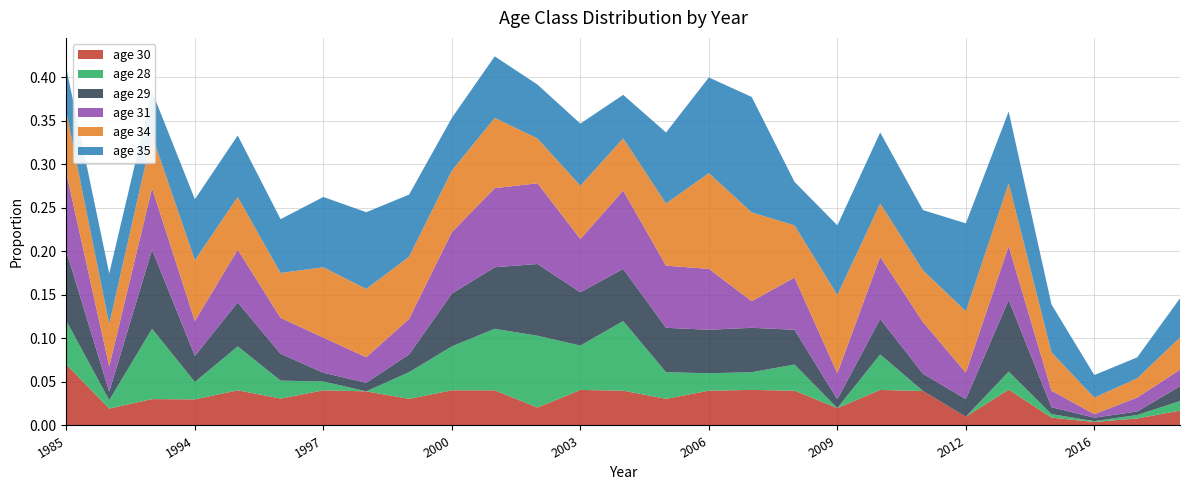

Reading left to right, list all the values displayed in this chart.

age_30: 1985=0.1	1986=0.0	1993=0.0	1994=0.0	1995=0.0	1996=0.0	1997=0.0	1998=0.0	1999=0.0	2000=0.0	2001=0.0	2002=0.0	2003=0.0	2004=0.0	2005=0.0	2006=0.0	2007=0.0	2008=0.0	2009=0.0	2010=0.0	2011=0.0	2012=0.0	2014=0.0	2015=0.0	2016=0.0	2017=0.0	2018=0.0
age_28: 1985=0.1	1986=0.0	1993=0.1	1994=0.0	1995=0.1	1996=0.0	1997=0.0	1998=0.0	1999=0.0	2000=0.1	2001=0.1	2002=0.1	2003=0.1	2004=0.1	2005=0.0	2006=0.0	2007=0.0	2008=0.0	2009=0.0	2010=0.0	2011=0.0	2012=0.0	2014=0.0	2015=0.0	2016=0.0	2017=0.0	2018=0.0
age_29: 1985=0.1	1986=0.0	1993=0.1	1994=0.0	1995=0.1	1996=0.0	1997=0.0	1998=0.0	1999=0.0	2000=0.1	2001=0.1	2002=0.1	2003=0.1	2004=0.1	2005=0.1	2006=0.1	2007=0.1	2008=0.0	2009=0.0	2010=0.0	2011=0.0	2012=0.0	2014=0.1	2015=0.0	2016=0.0	2017=0.0	2018=0.0
age_31: 1985=0.1	1986=0.0	1993=0.1	1994=0.0	1995=0.1	1996=0.0	1997=0.0	1998=0.0	1999=0.0	2000=0.1	2001=0.1	2002=0.1	2003=0.1	2004=0.1	2005=0.1	2006=0.1	2007=0.0	2008=0.1	2009=0.0	2010=0.1	2011=0.1	2012=0.0	2014=0.1	2015=0.0	2016=0.0	2017=0.0	2018=0.0
age_34: 1985=0.1	1986=0.0	1993=0.1	1994=0.1	1995=0.1	1996=0.1	1997=0.1	1998=0.1	1999=0.1	2000=0.1	2001=0.1	2002=0.1	2003=0.1	2004=0.1	2005=0.1	2006=0.1	2007=0.1	2008=0.1	2009=0.1	2010=0.1	2011=0.1	2012=0.1	2014=0.1	2015=0.0	2016=0.0	2017=0.0	2018=0.0
age_35: 1985=0.1	1986=0.1	1993=0.1	1994=0.1	1995=0.1	1996=0.1	1997=0.1	1998=0.1	1999=0.1	2000=0.1	2001=0.1	2002=0.1	2003=0.1	2004=0.1	2005=0.1	2006=0.1	2007=0.1	2008=0.1	2009=0.1	2010=0.1	2011=0.1	2012=0.1	2014=0.1	2015=0.1	2016=0.0	2017=0.0	2018=0.0